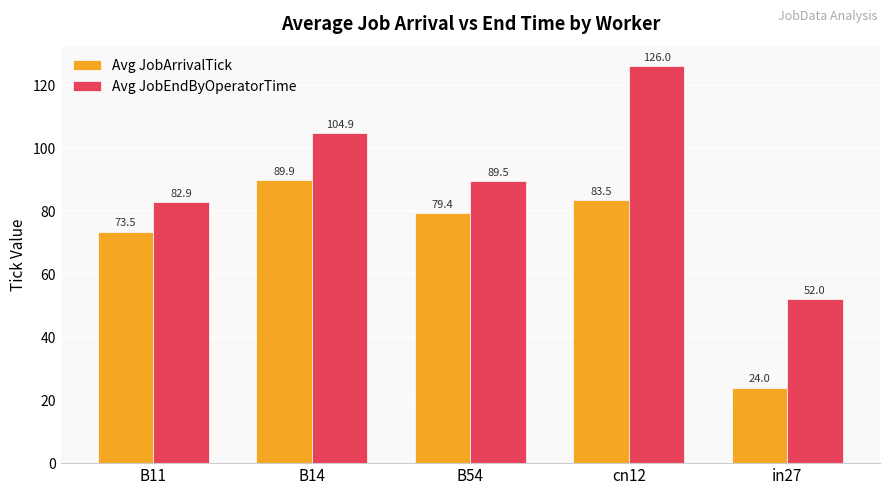

At B54, list the series in order from smallest to largest.

Avg JobArrivalTick, Avg JobEndByOperatorTime